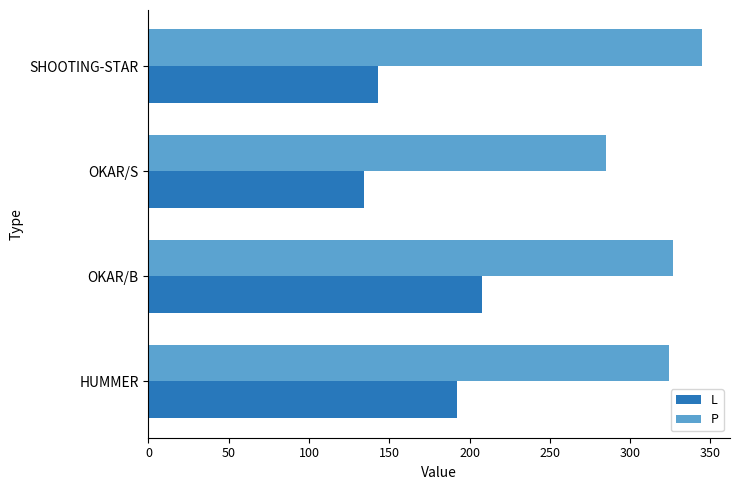

What is the sum of all P values?

1281